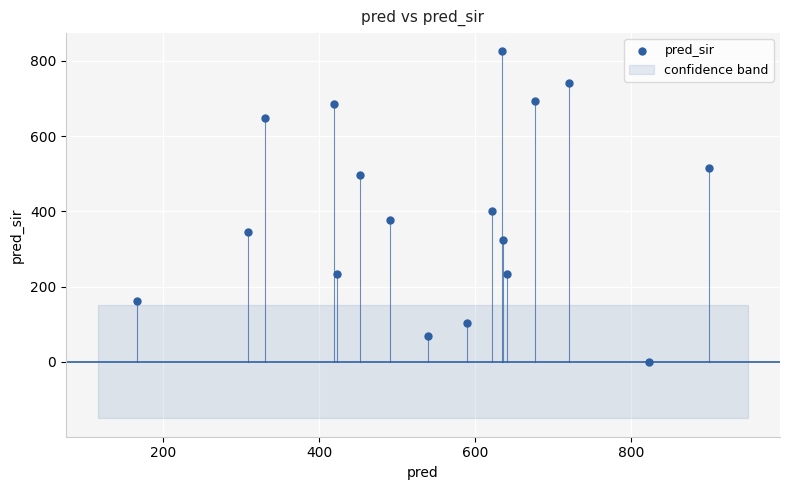

What is the range of X values (max minus min)?

732.0